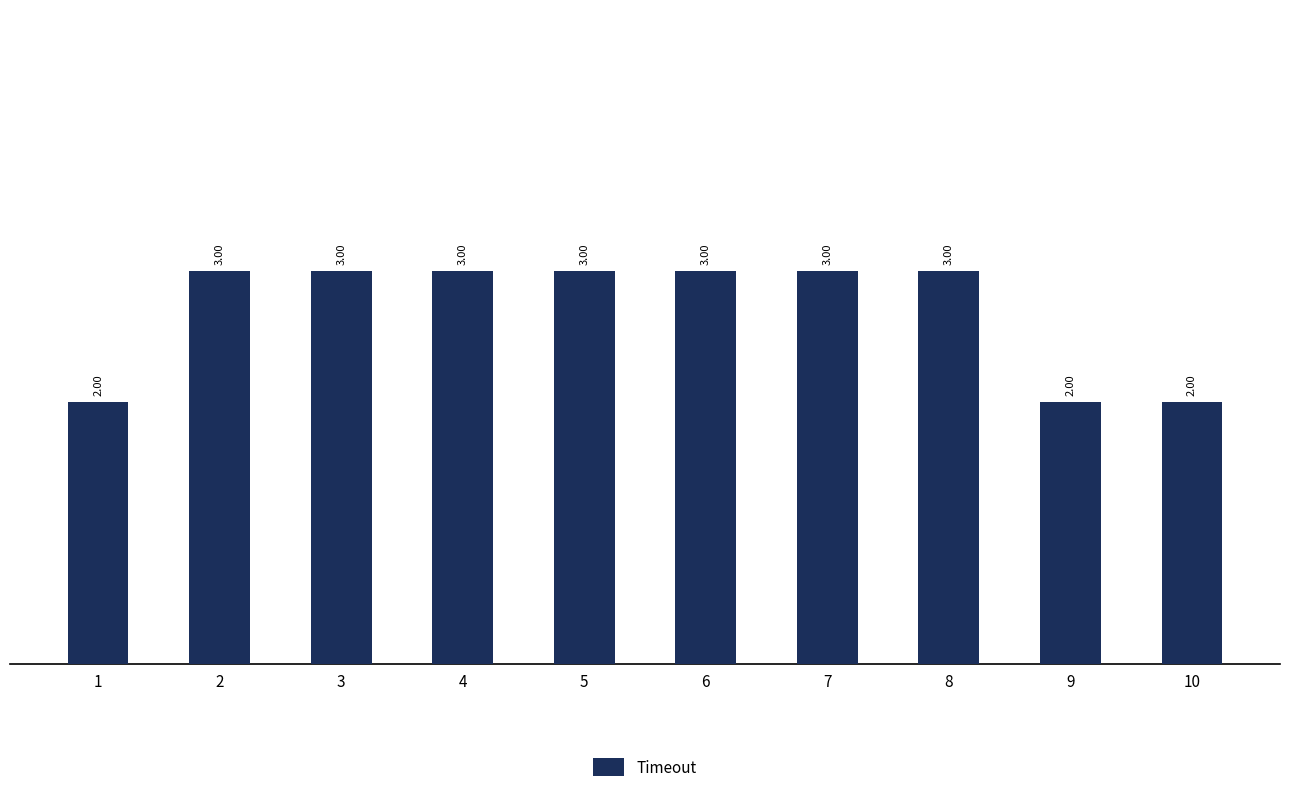

What is the ratio of the value at 6 to the value at 8?

1.0